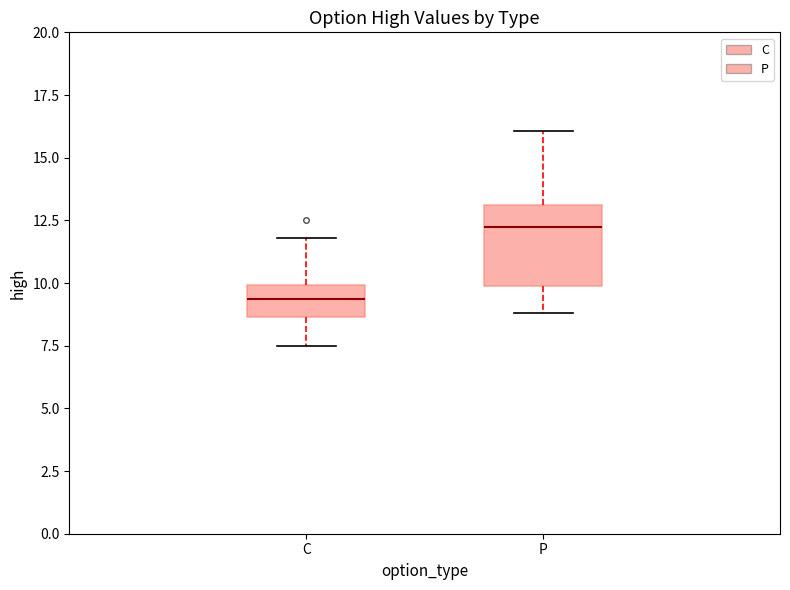

Where does the median line of the box for P sit on the y-axis? The values are not printed on the chart, so give them approximately, as read against the axis.

12.5